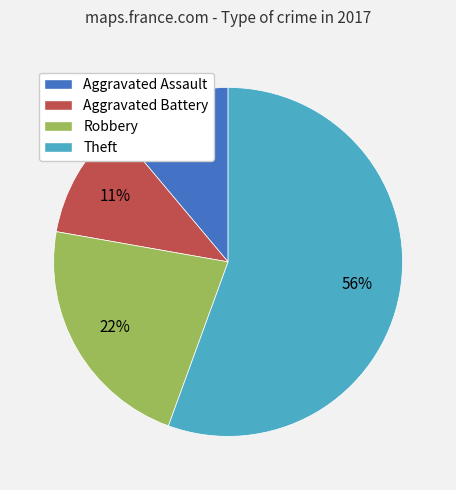

Do Theft and Robbery together represent more than half of the pie?

Yes